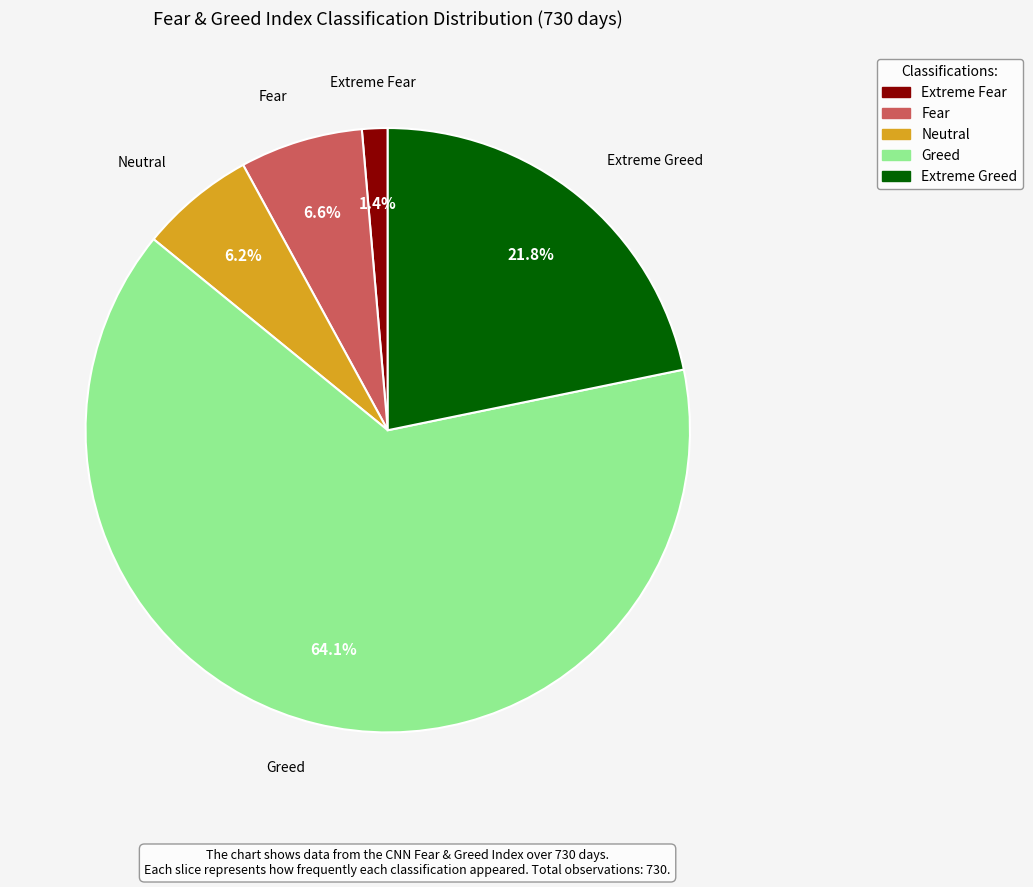

What percentage is the Fear slice, to the nearest percent?

7%